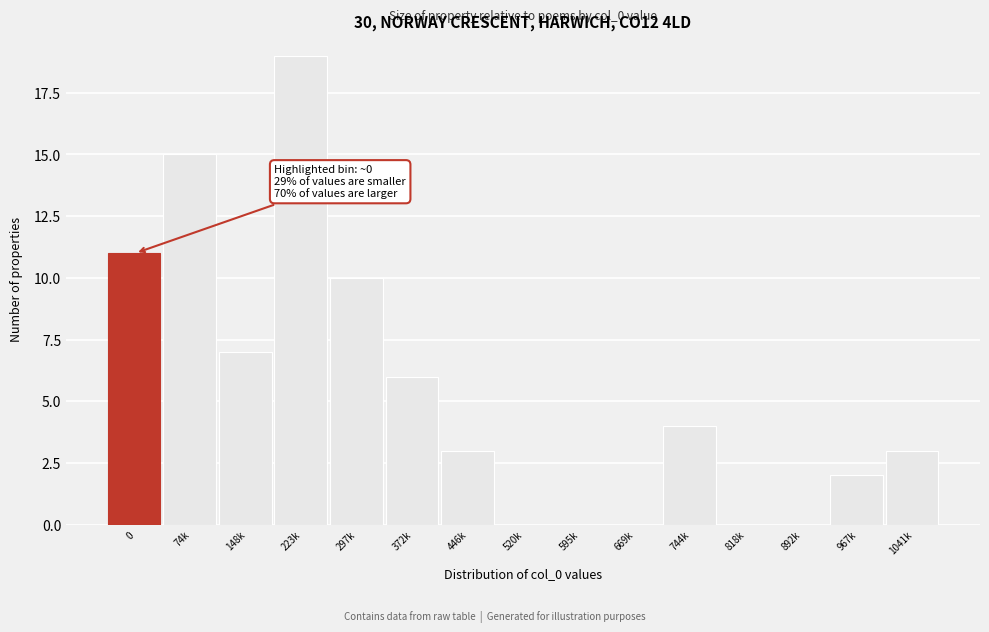

Reading left to right, what are all the values shown in this chart?

0=11	74k=15	148k=7	223k=19	297k=10	372k=6	446k=3	520k=0	595k=0	669k=0	744k=4	818k=0	892k=0	967k=2	1041k=3